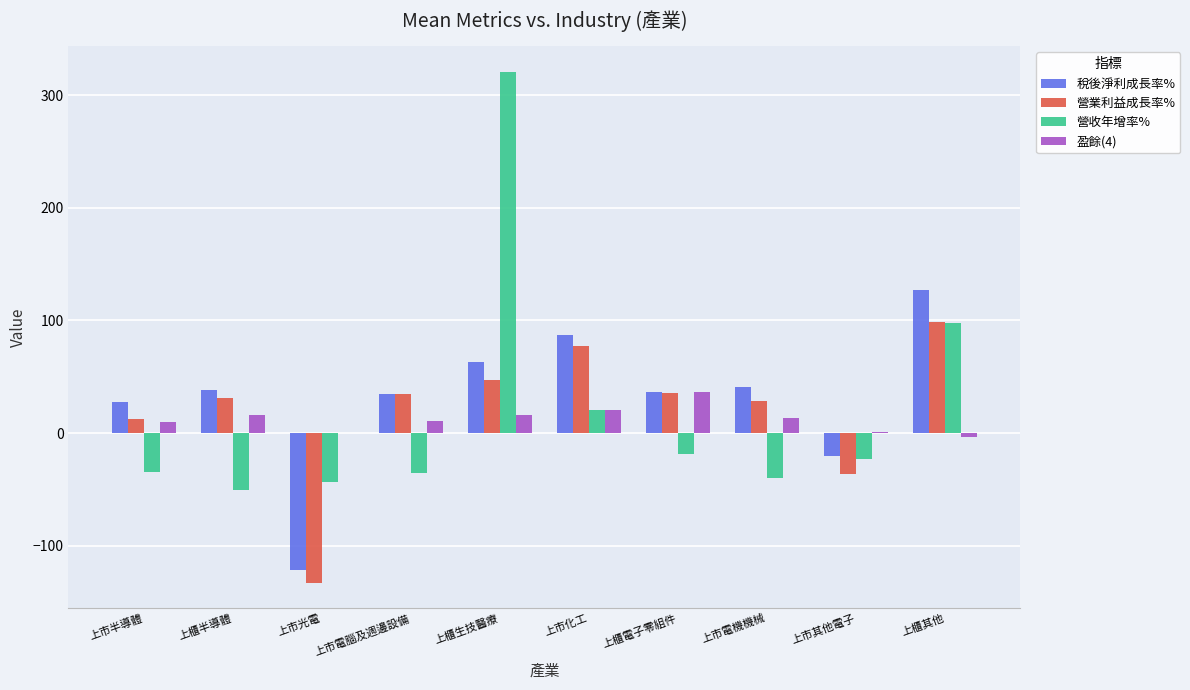

What is the sum of all 稅後淨利成長率% values?

314.6